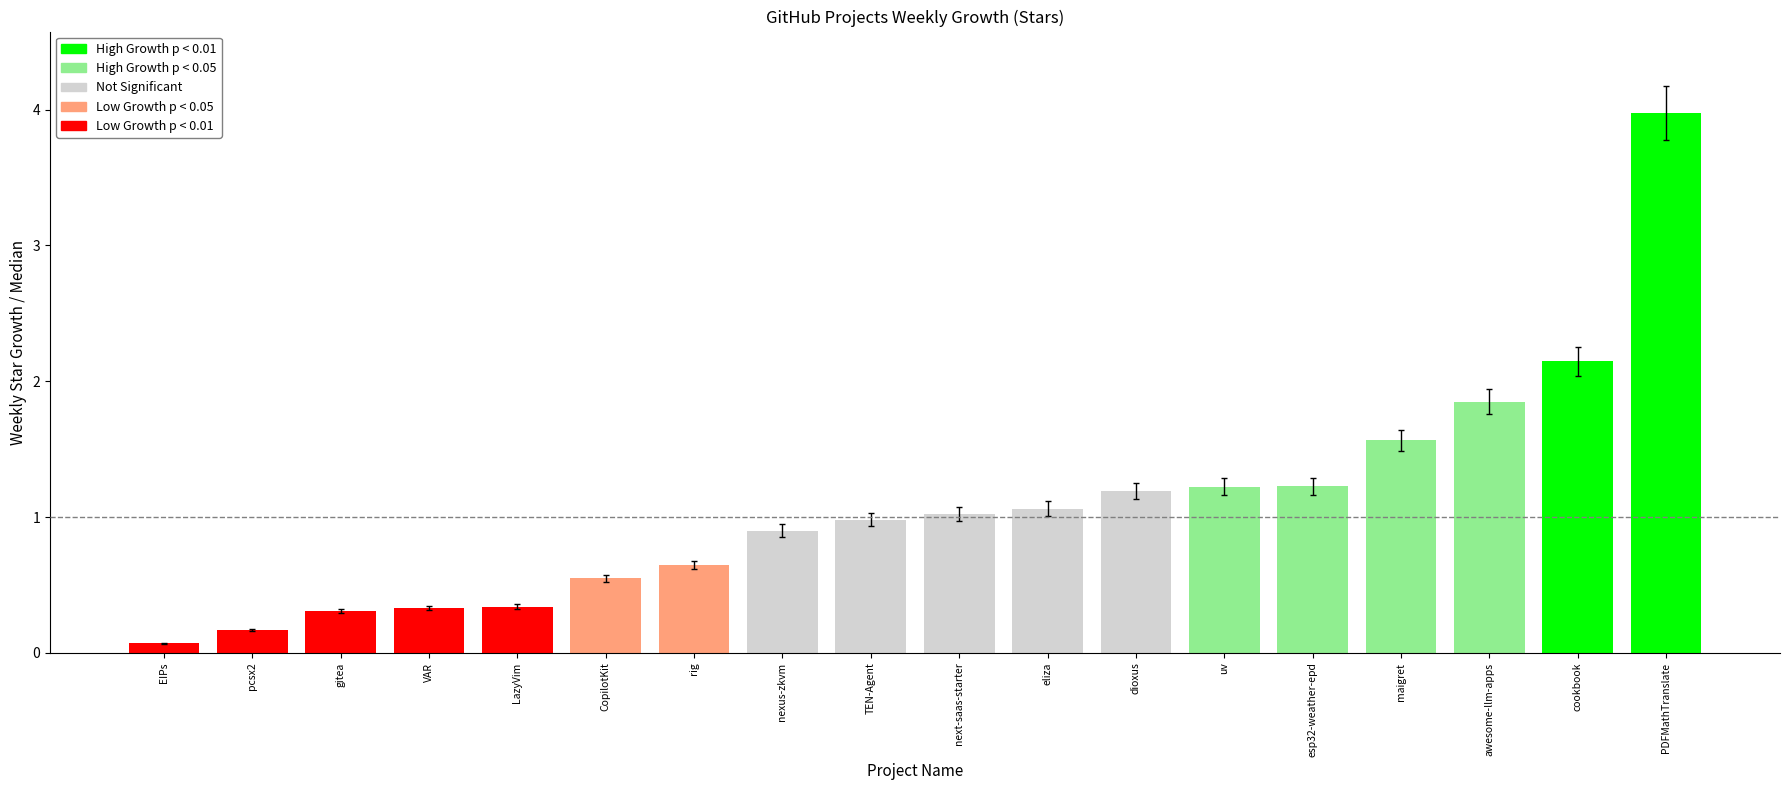

What is the ratio of the value at uv to the value at maigret?

0.8